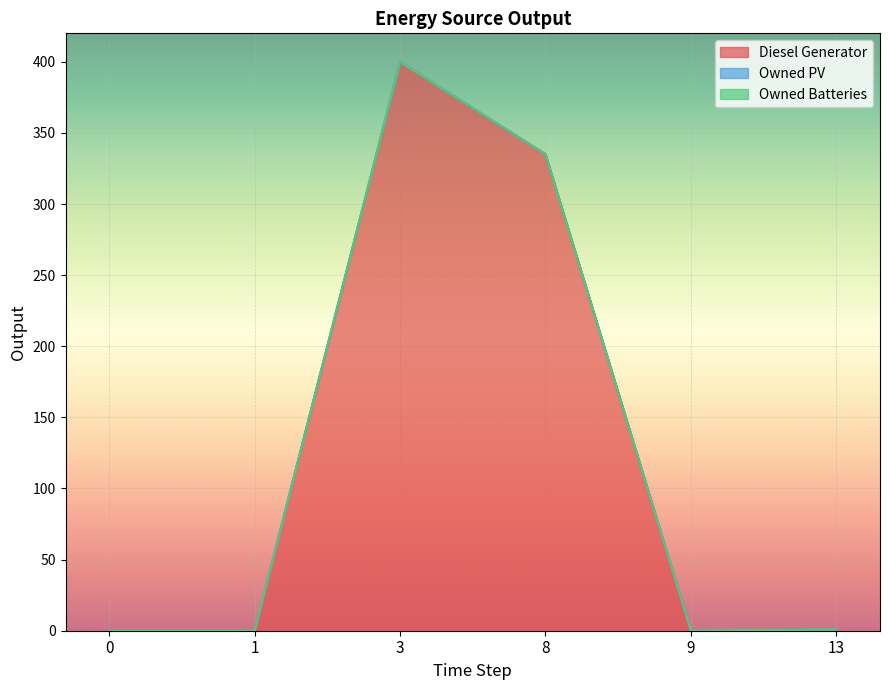

At how many categories does at least one series exceed 346?

1